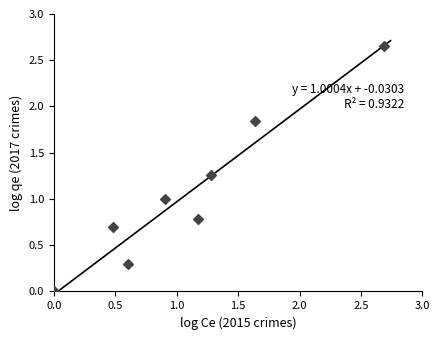

What is the average X value?

1.1